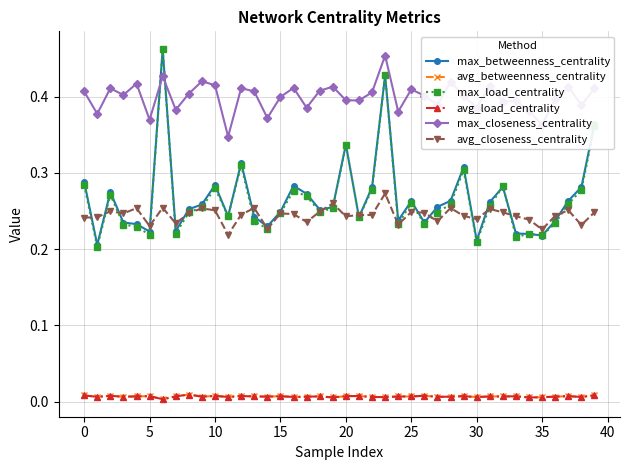

Does the chart have visible grid lines?

Yes